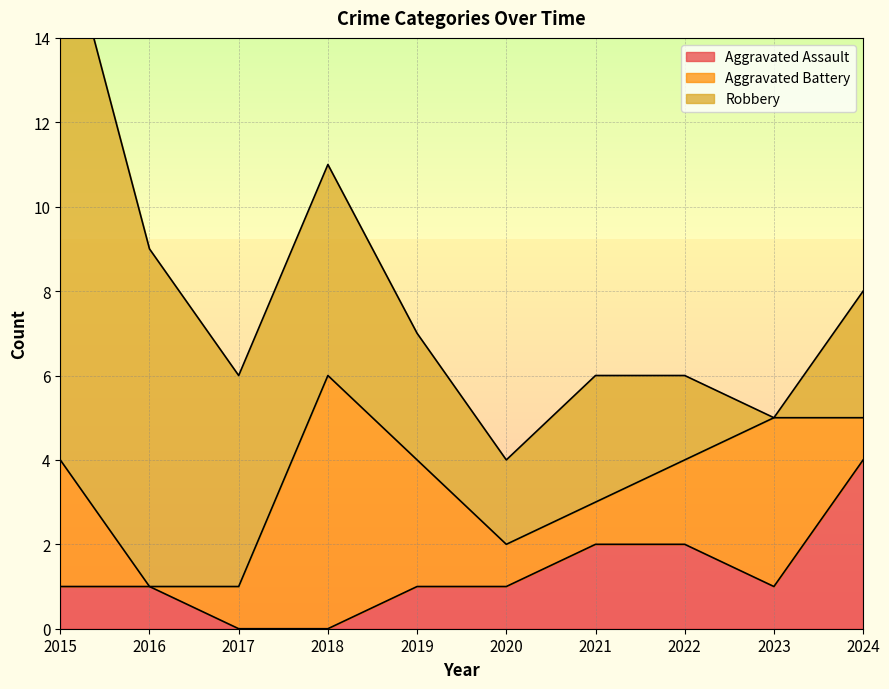

How many interior local peaks does the Aggravated Battery series have?

2